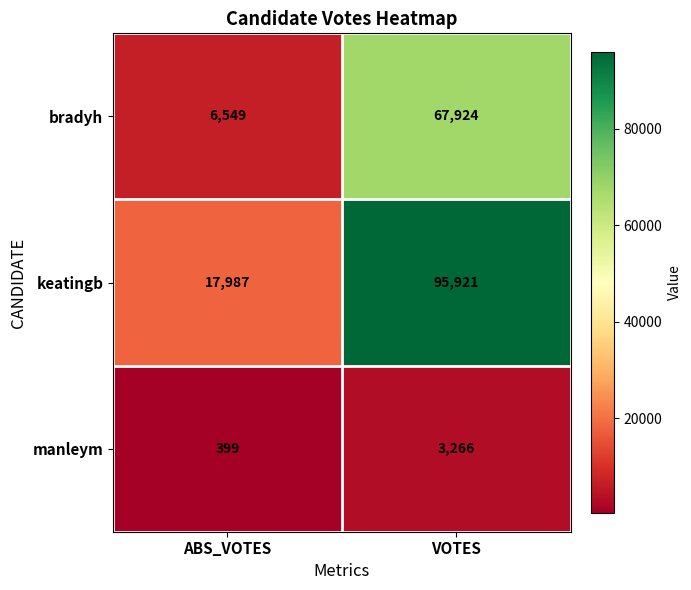

Which label corresponds to the smallest value in the chart?

ABS_VOTES